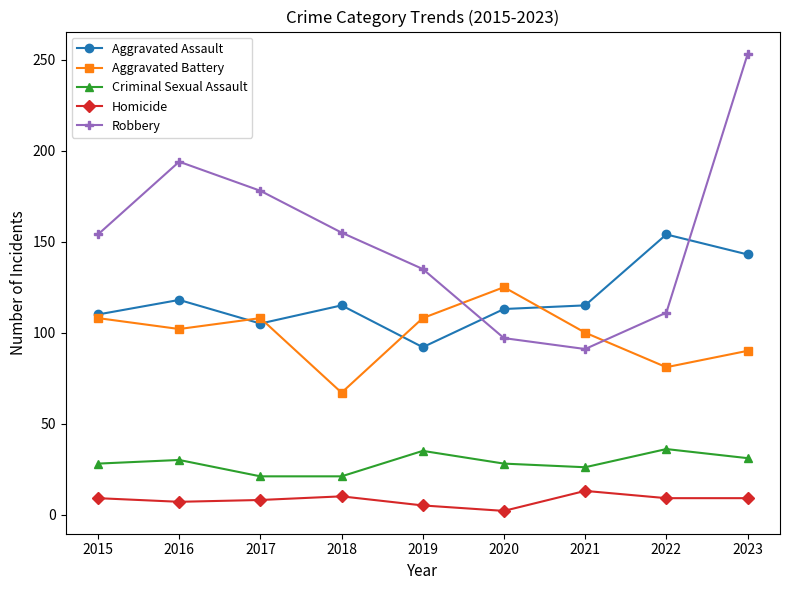

True or false: Homicide and Aggravated Assault intersect in this chart.

False